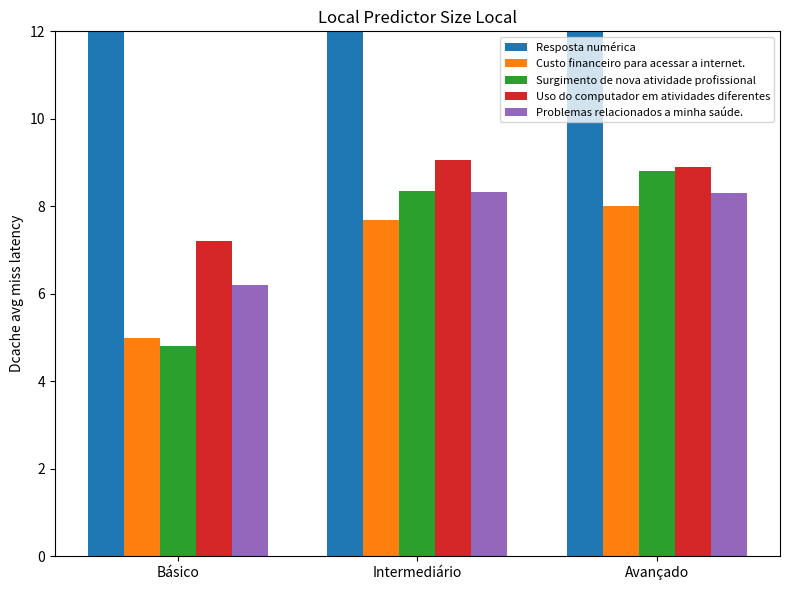

At which label does Problemas relacionados a minha saúde. first exceed 8?

Intermediário